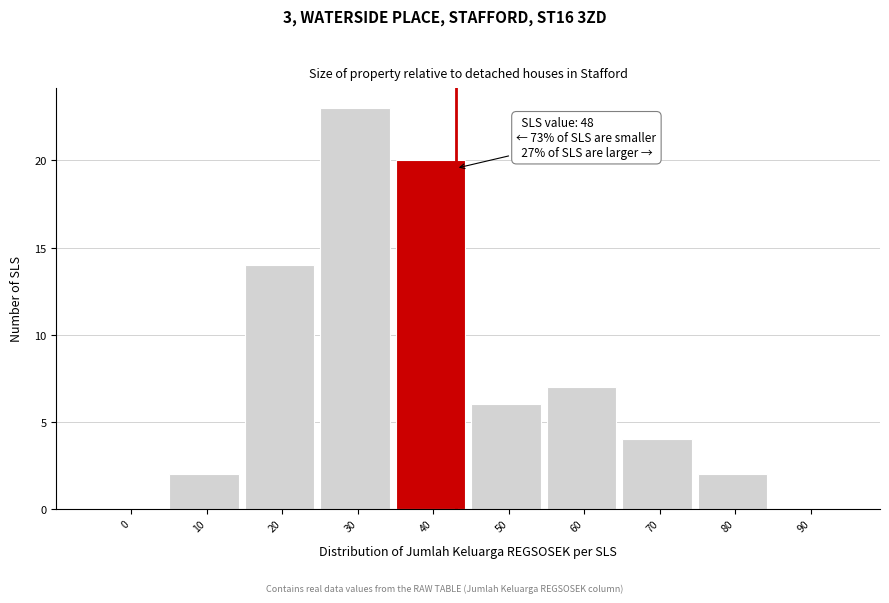

Reading left to right, extract all data points from this chart.

0=0	10=2	20=14	30=23	40=20	50=6	60=7	70=4	80=2	90=0